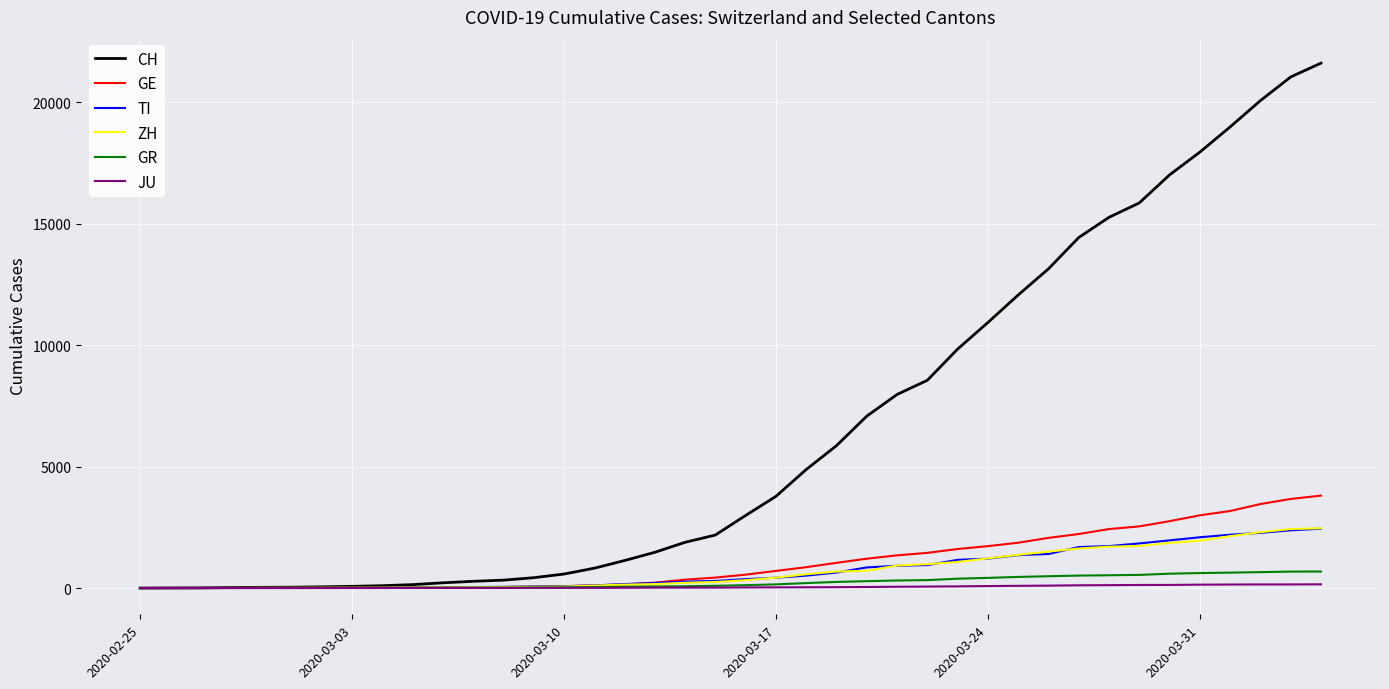

What is the maximum value shown in the chart?

21605